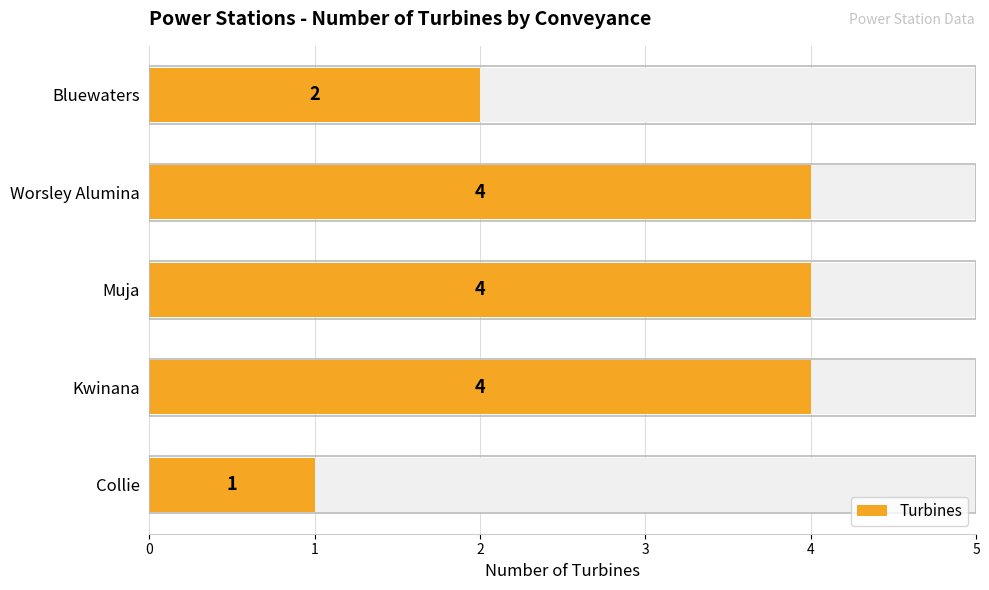

What is the minimum value shown in the chart?

1